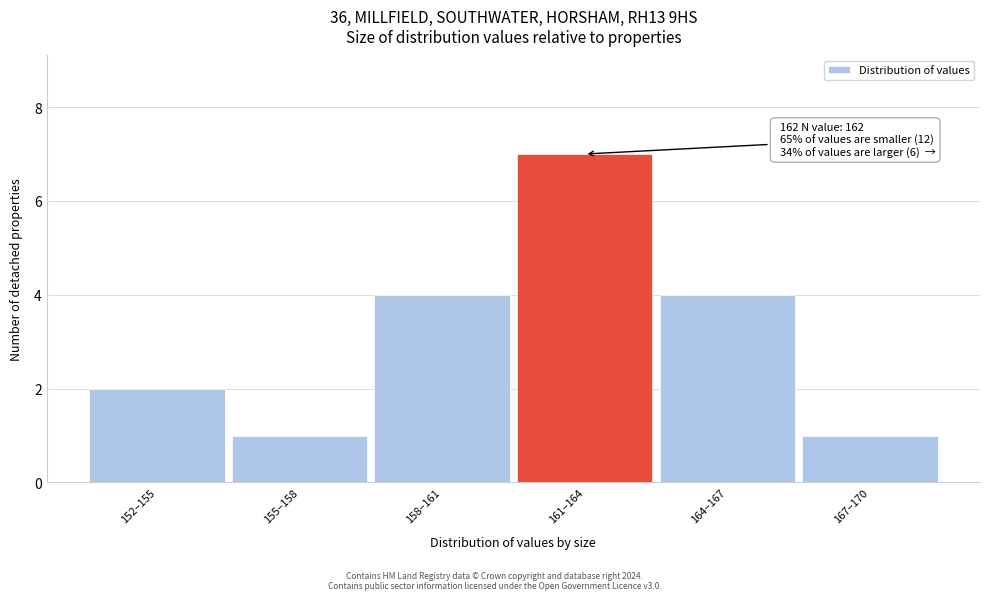

Reading left to right, list all the values displayed in this chart.

152–155=2	155–158=1	158–161=4	161–164=7	164–167=4	167–170=1